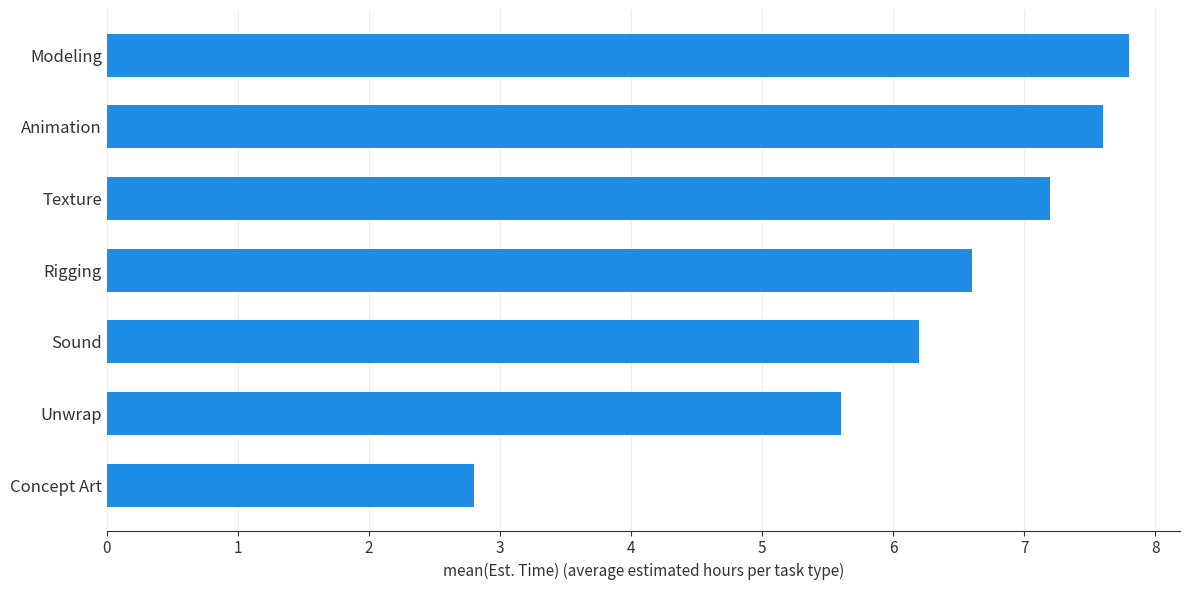

True or false: the data shows 7.6 at Animation.

True